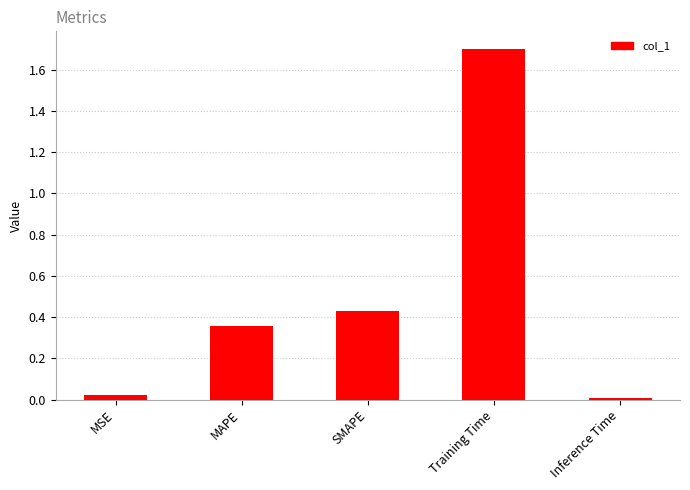

At which label is the value closest to 0?

Inference Time